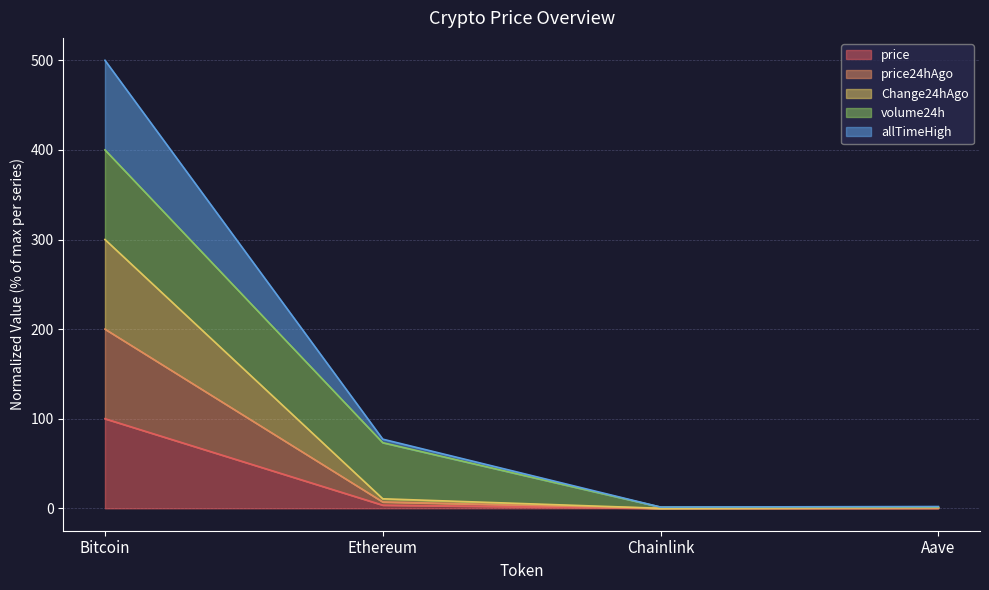

True or false: price and price24hAgo intersect in this chart.

False